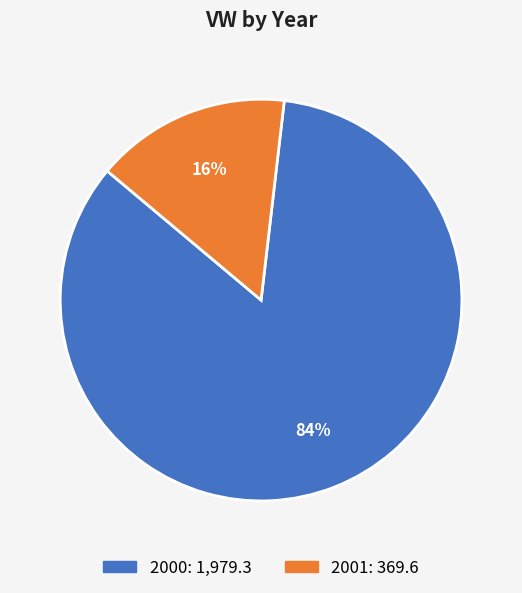

Is the sum of 2001 and 2000 greater than half?

Yes